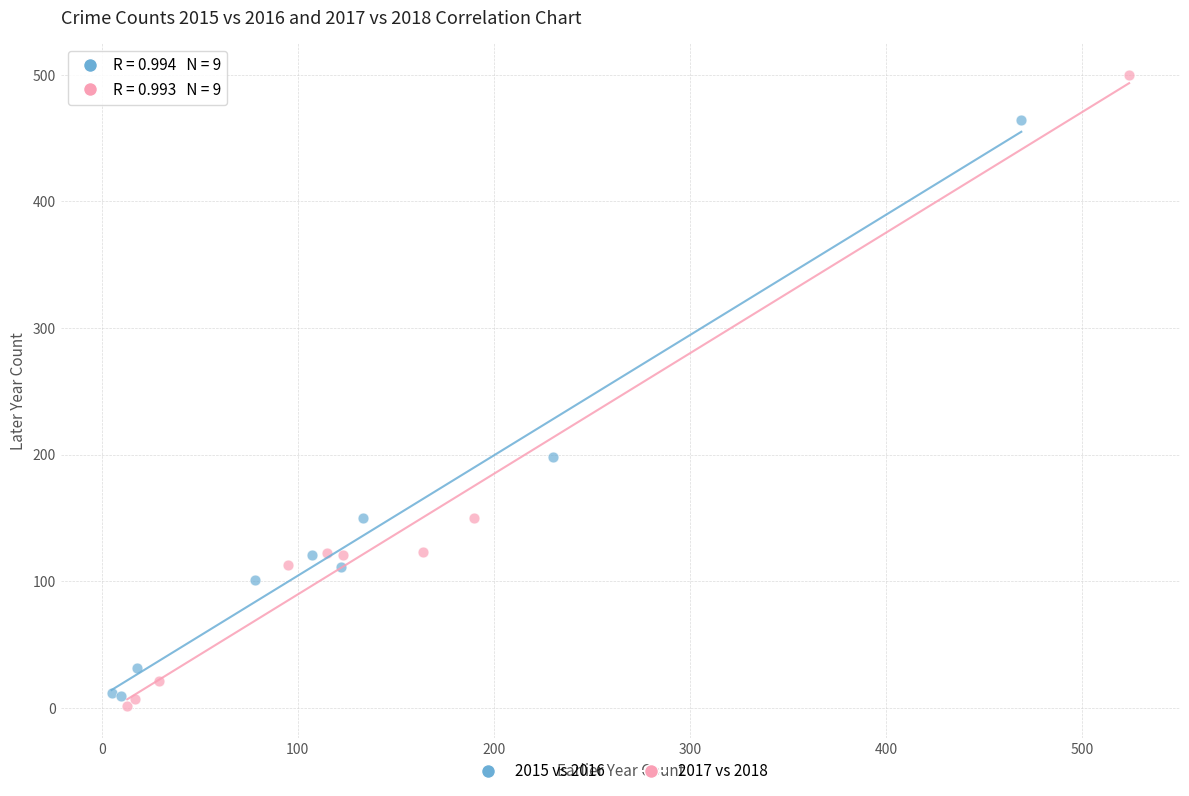

Which series has the widest spread of Y values?

2017 vs 2018